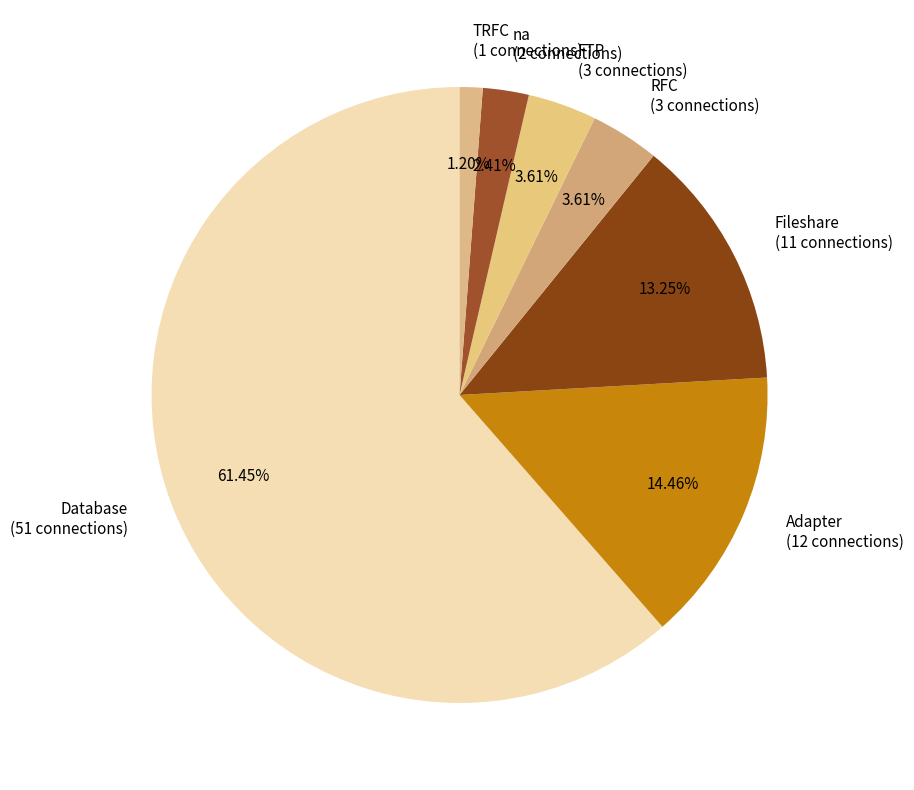

Is it true that TRFC is 15% of the pie?

False